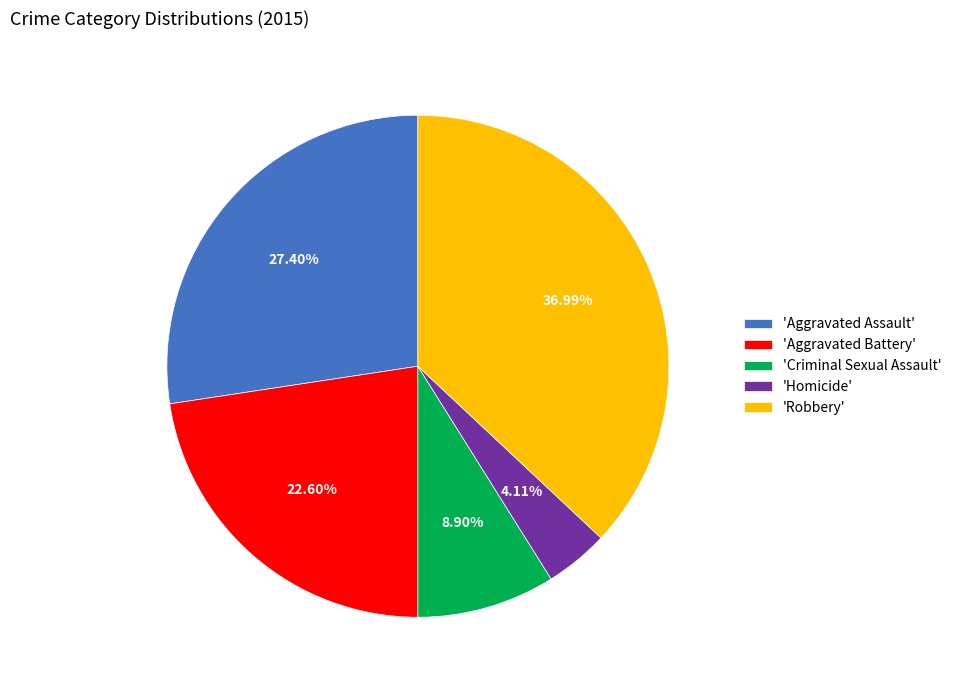

Does 'Robbery' account for over 50% of the chart?

No